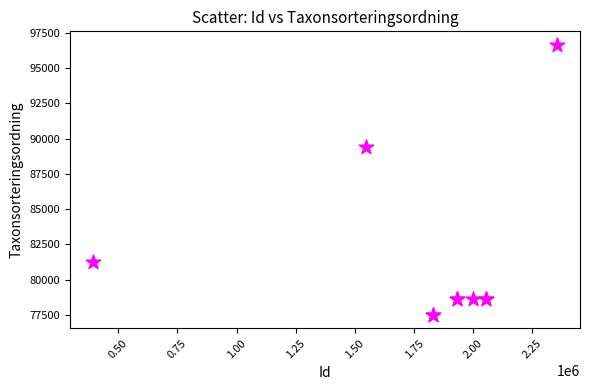

What Y value in the scatter plot is closest to 87082?

89409